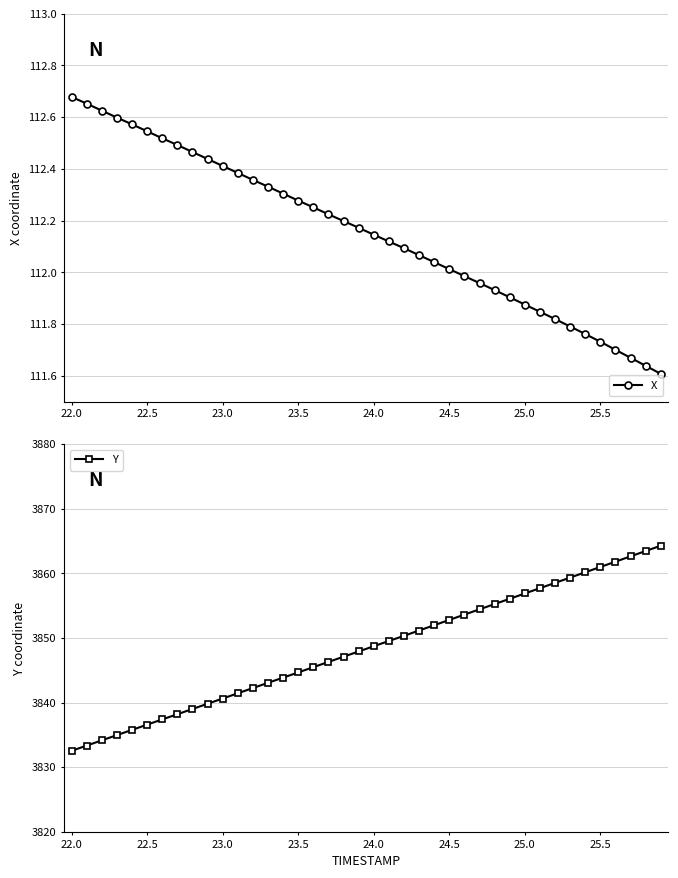

True or false: Y and X cross at least once.

False